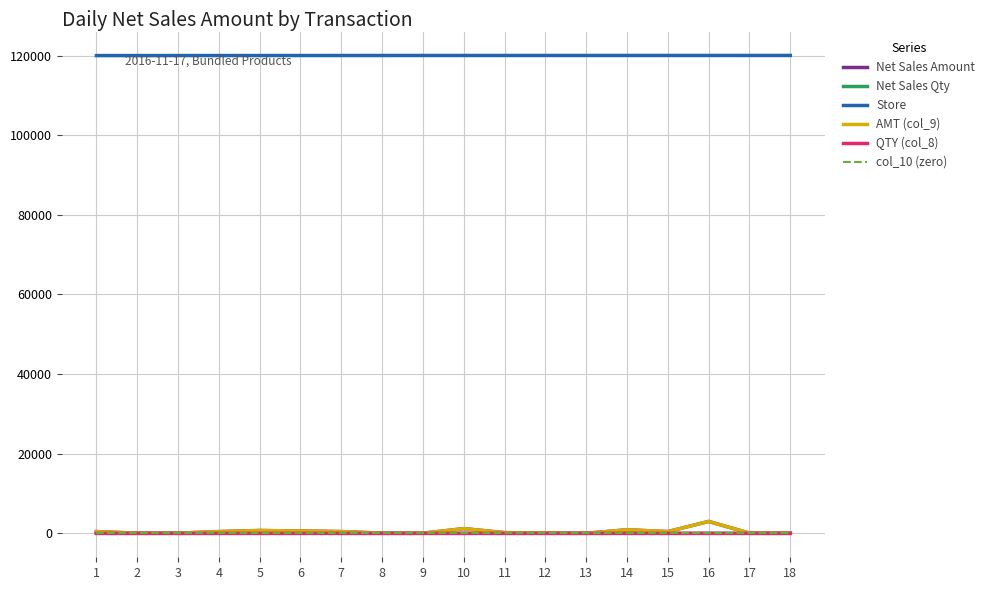

Reading right to left, extract all data points from this chart.

Net Sales Amount: 54.0	72.0	3000.0	450.0	900.0	30.0	98.0	180.0	1200.0	36.0	52.8	450.0	600.0	720.0	450.0	48.0	48.0	450.0
Net Sales Qty: 1.0	1.0	5.0	1.0	3.0	1.0	2.0	1.0	4.0	1.0	1.0	1.0	2.0	2.0	1.0	1.0	1.0	1.0
Store: 120033.0	120030.0	120029.0	120029.0	120029.0	120028.0	120028.0	120027.0	120027.0	120027.0	120022.0	120021.0	120016.0	120015.0	120015.0	120011.0	120004.0	120002.0
AMT (col_9): 54.0	72.0	3000.0	450.0	900.0	30.0	98.0	180.0	1200.0	36.0	52.8	450.0	600.0	720.0	450.0	48.0	48.0	450.0
QTY (col_8): 1.0	1.0	5.0	1.0	3.0	1.0	2.0	1.0	4.0	1.0	1.0	1.0	2.0	2.0	1.0	1.0	1.0	1.0
col_10 (zero): 0.0	0.0	0.0	0.0	0.0	0.0	0.0	0.0	0.0	0.0	0.0	0.0	0.0	0.0	0.0	0.0	0.0	0.0